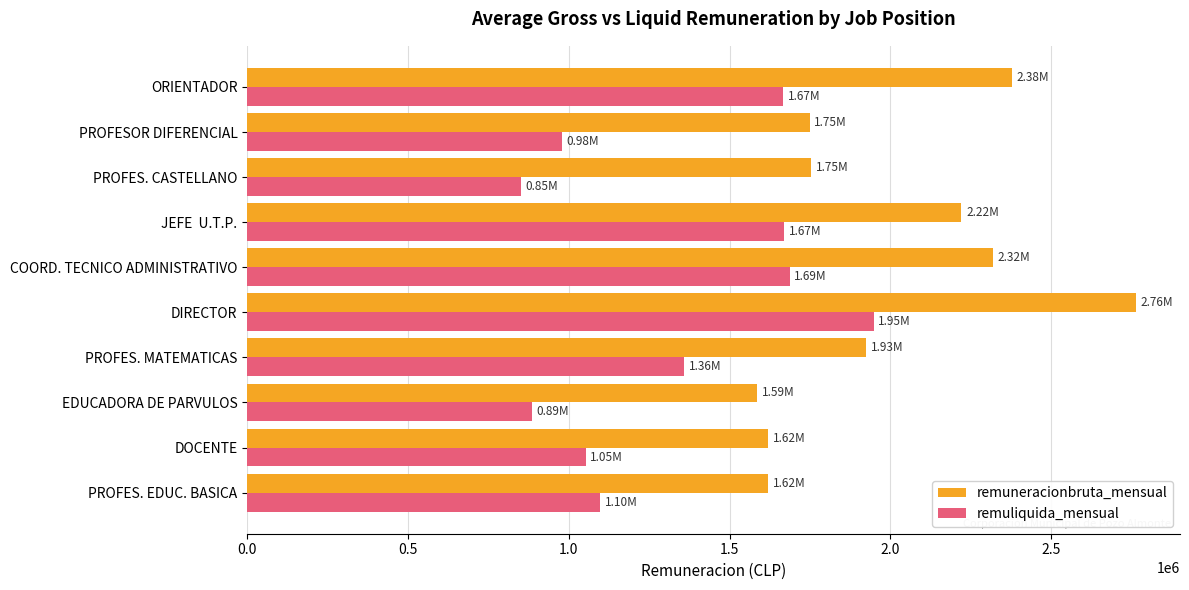

Where is remuneracionbruta_mensual nearest to the value 2174703?

JEFE  U.T.P.